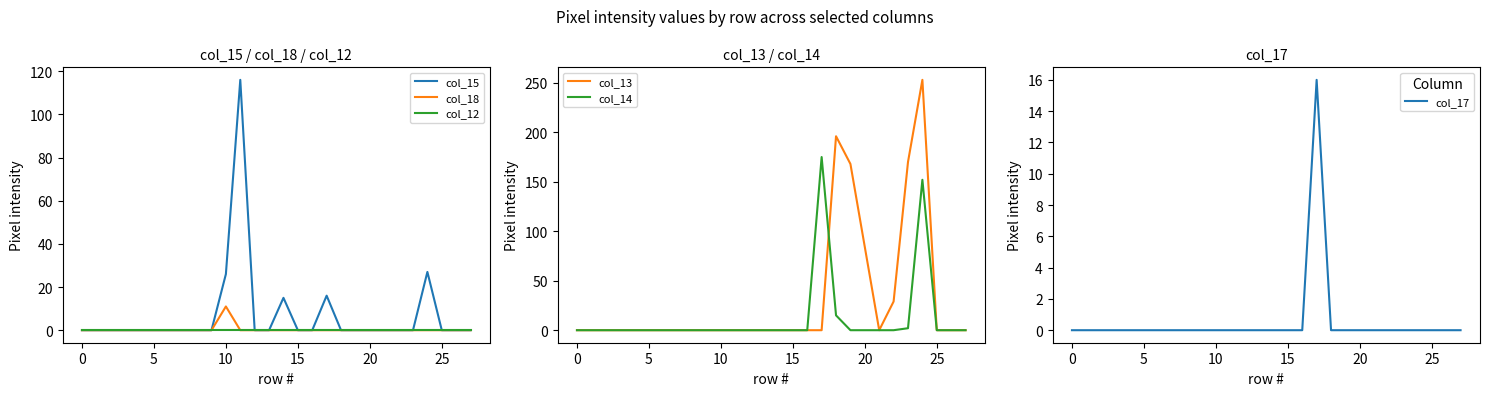

How many distinct data groups are displayed?

6